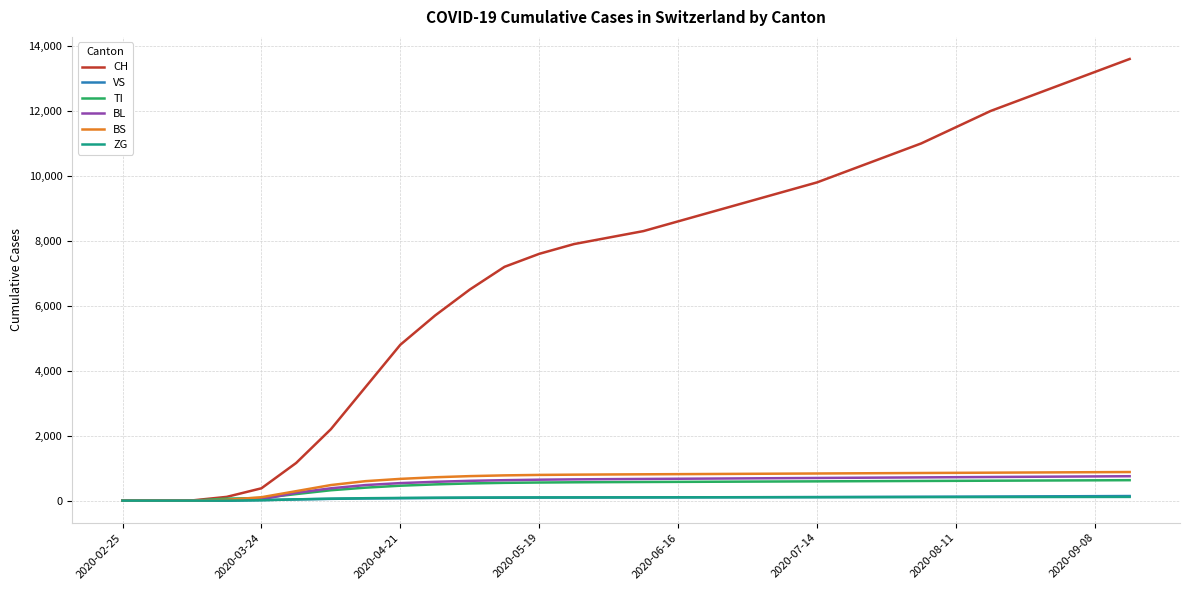

Which series has the largest range (max minus min)?

CH